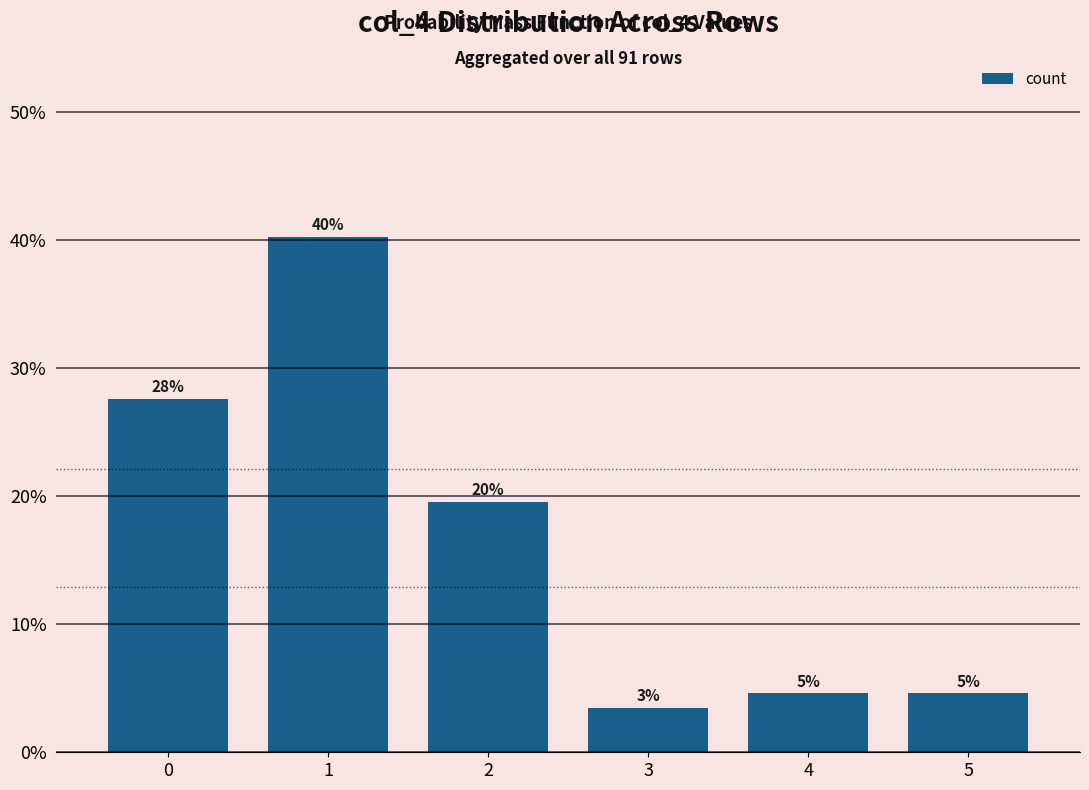

True or false: the data shows 10.9 at 0.

False